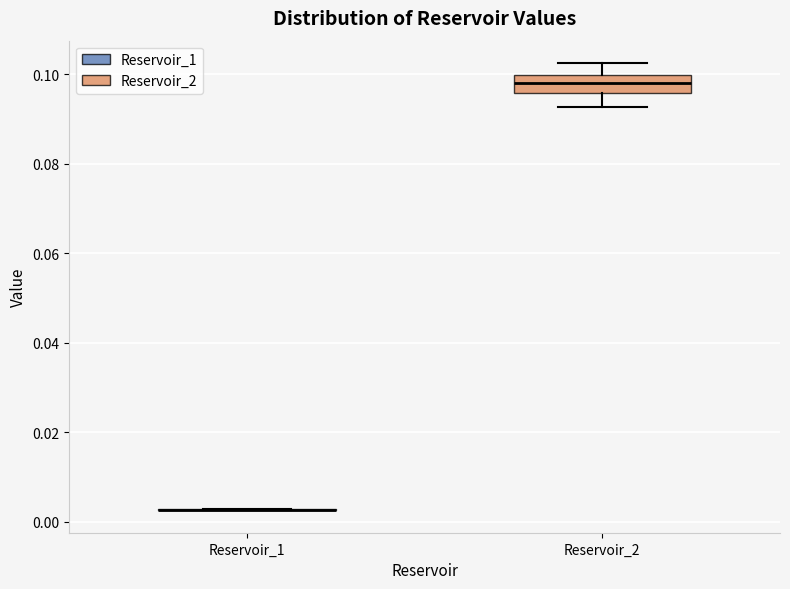

Where is the upper edge of the box for Reservoir_2 on the y-axis? The values are not printed on the chart, so give them approximately, as read against the axis.

0.100